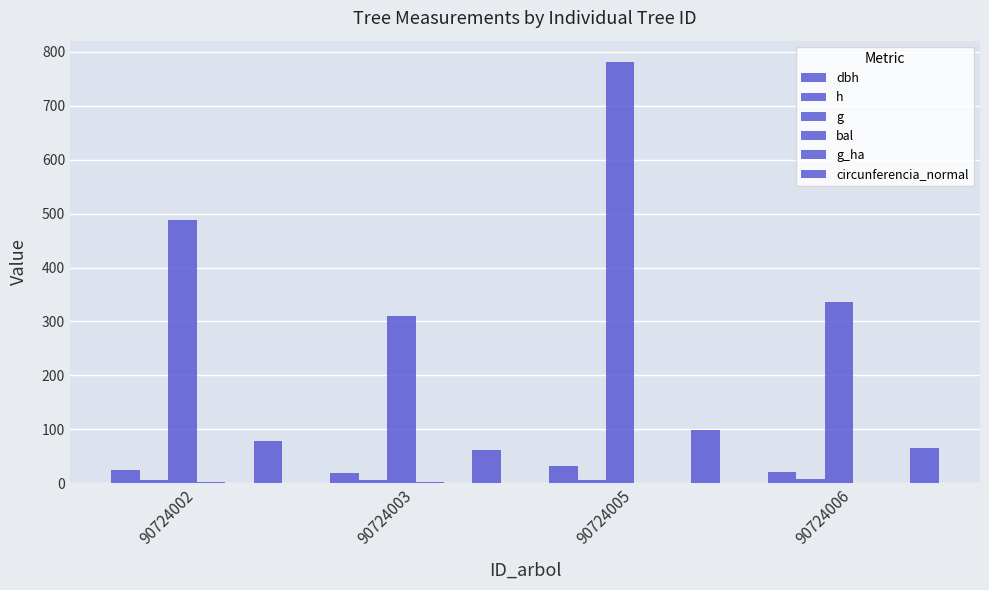

At 90724003, list the series in order from largest to smallest.

g, circunferencia_normal, dbh, h, bal, g_ha